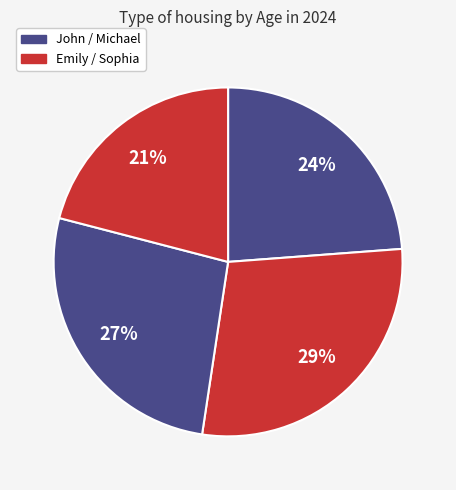

To the nearest percent, what is the average slice percentage?

25%